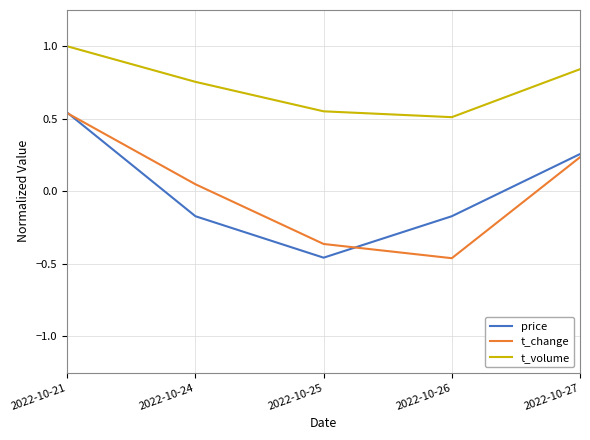

At which category does price reach its first local valley?

2022-10-25